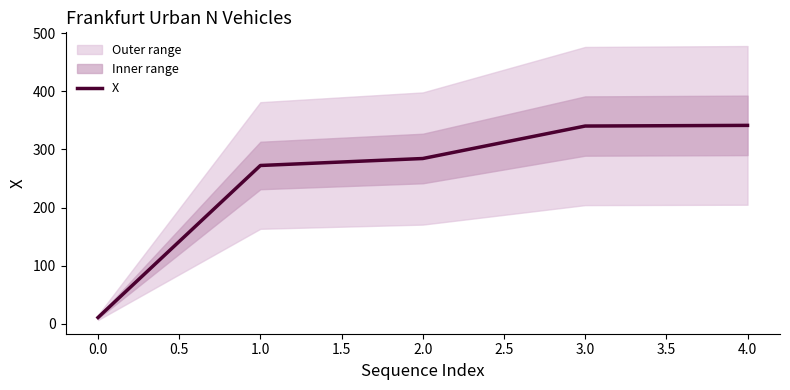

The value of X at 4.0 is 498.1. True or false?

False